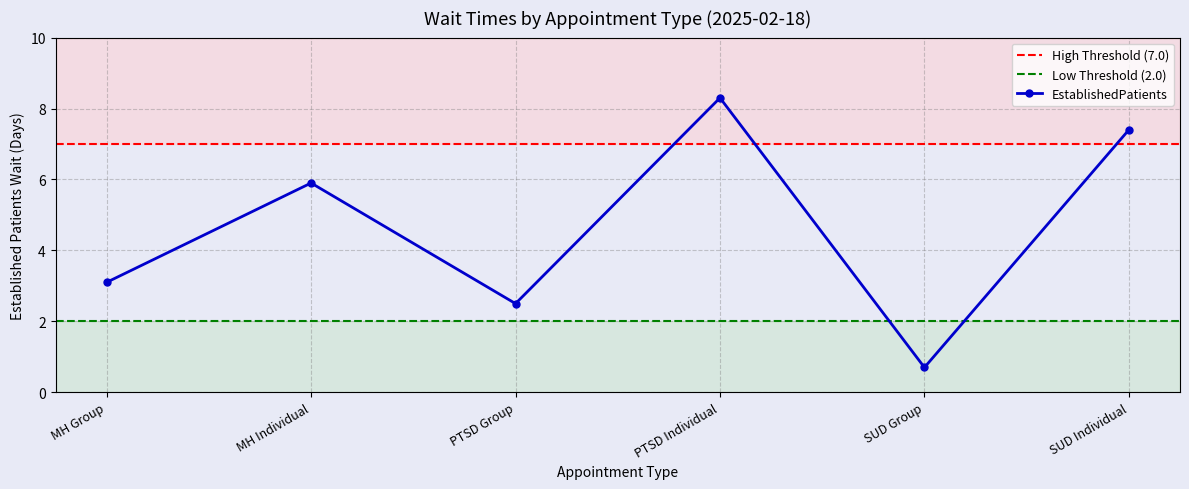

What is the difference between the maximum and minimum values?

7.6